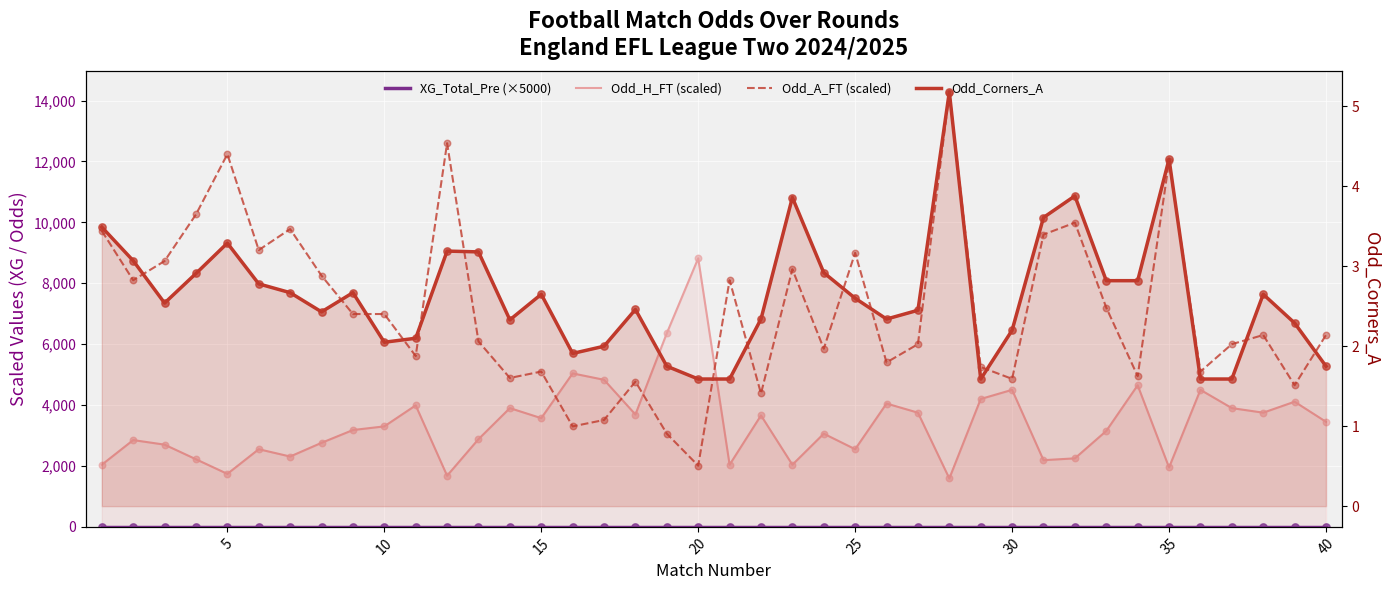

At how many categories does at least one series exceed 6205?

23